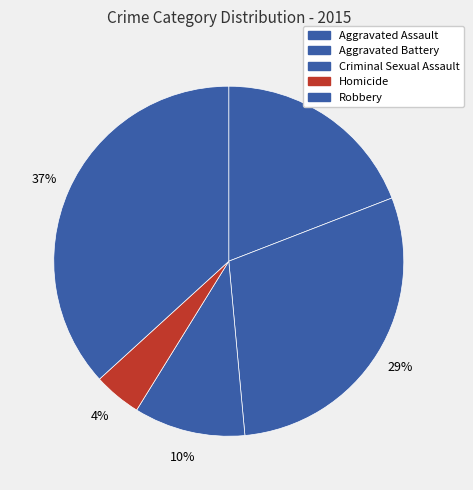

How much of the chart is everything except Aggravated Battery?

70.6%